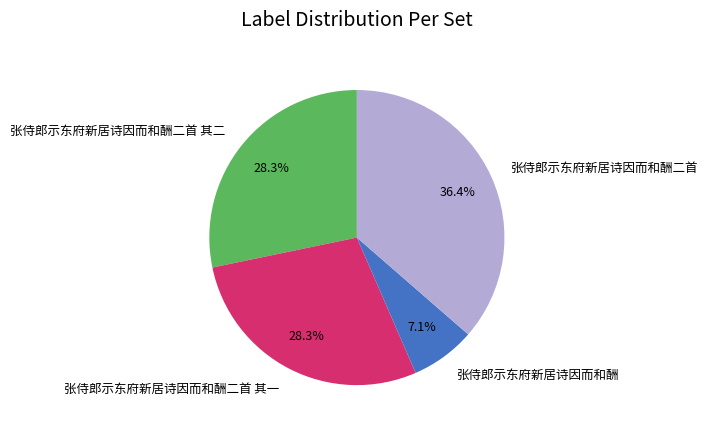

What percentage do 张侍郎示东府新居诗因而和酬二首 其一 and 张侍郎示东府新居诗因而和酬二首 其二 together represent?

56.5%